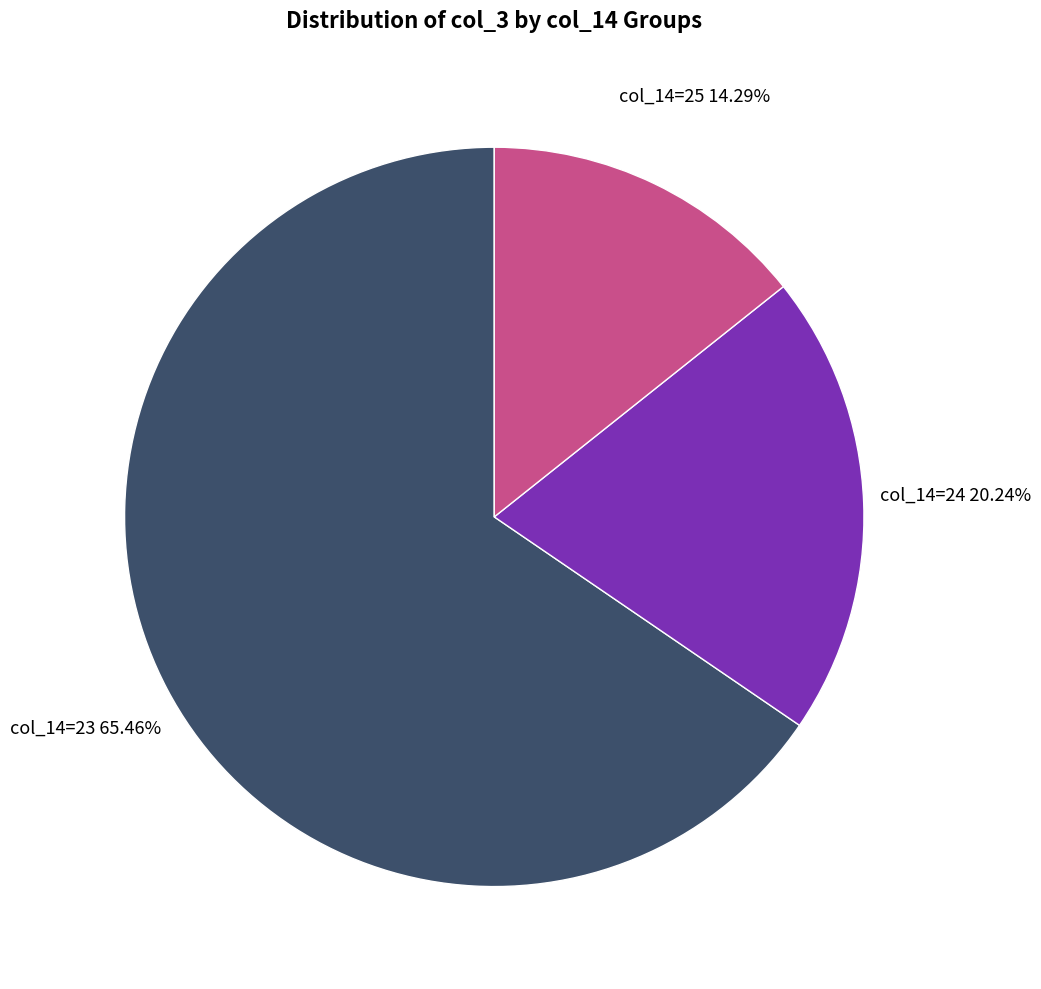

Does any single category account for the majority?

Yes